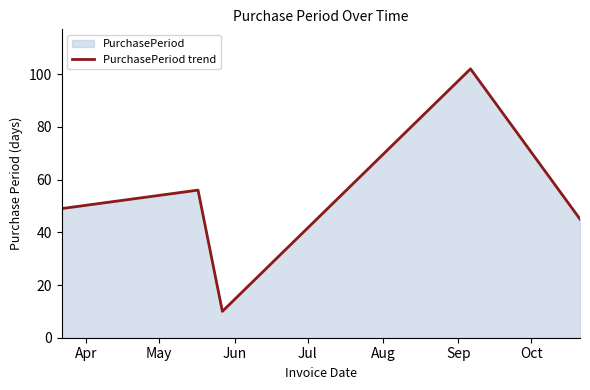

How many lines are shown in the chart?

1